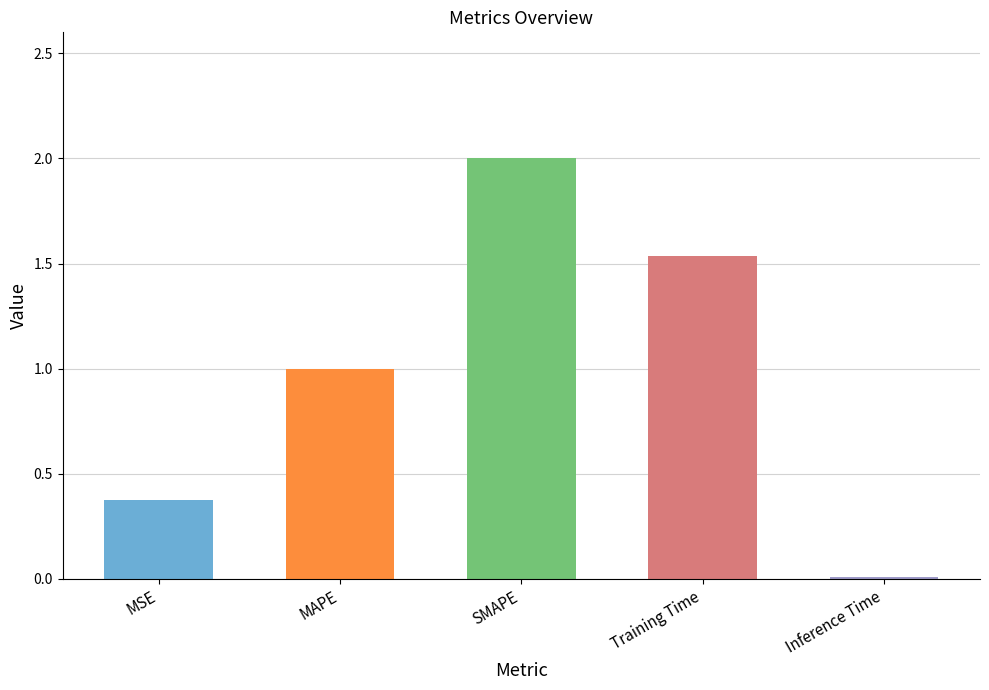

How many bars are there in total?

5